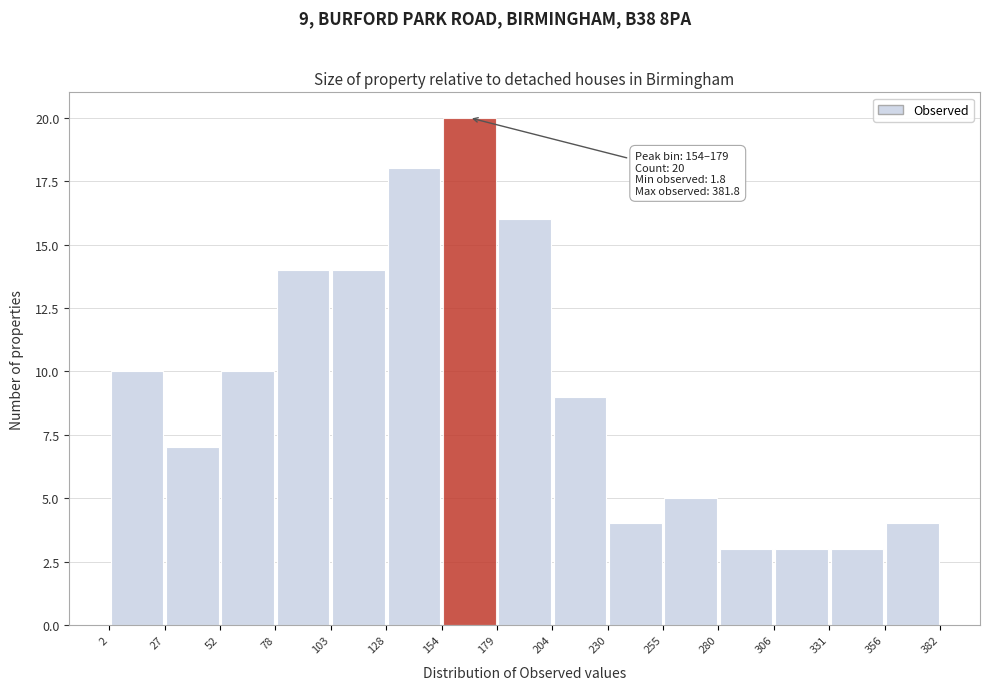

Which range on the x-axis has the tallest bar?

154 to 179